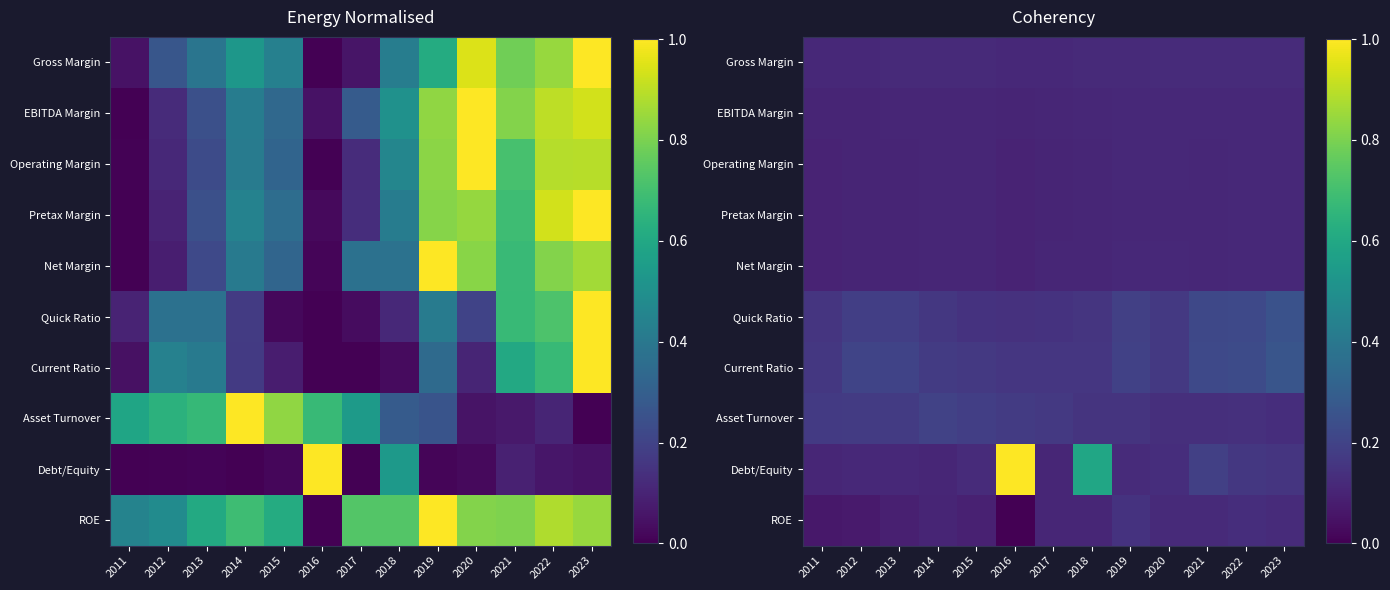

At which category is the sum across all series the highest?

2016